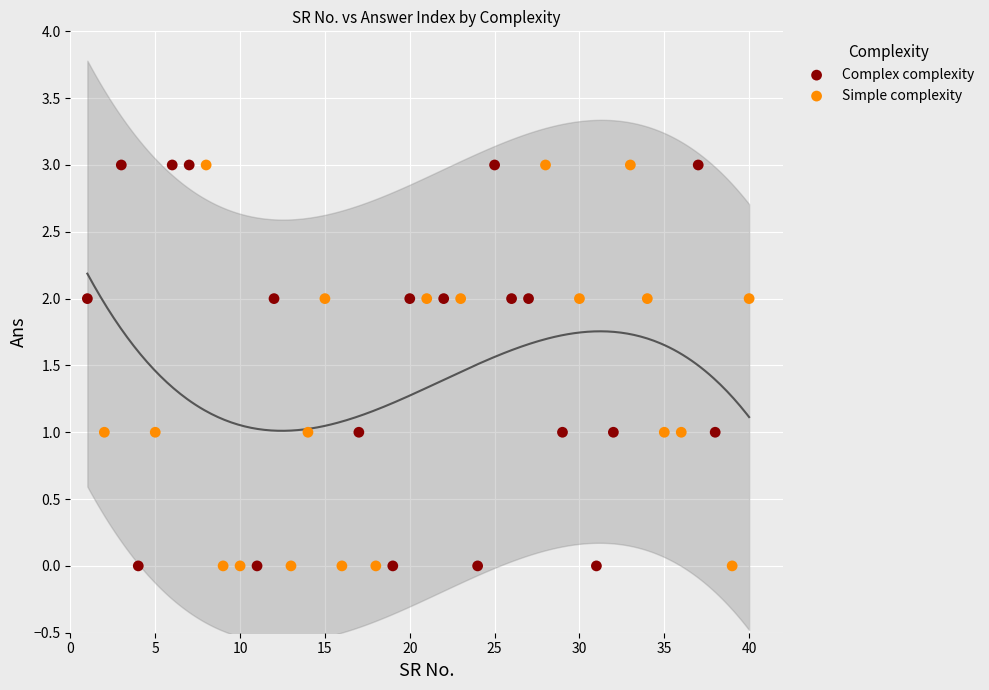

What are all the series names shown in the legend?

Complex complexity, Simple complexity